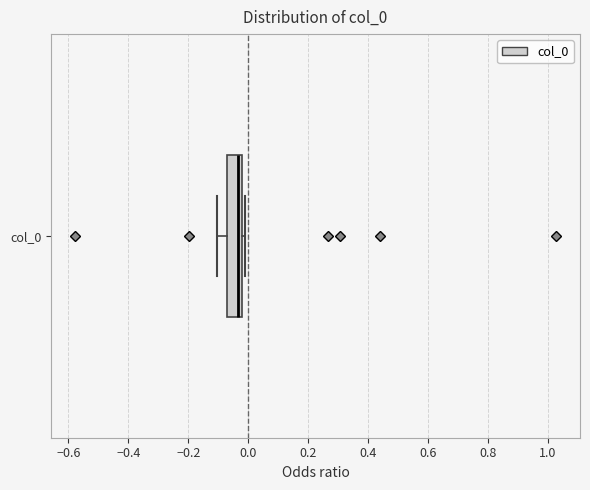

Where does the median line of the box for col_0 sit on the x-axis? The values are not printed on the chart, so give them approximately, as read against the axis.

-0.04